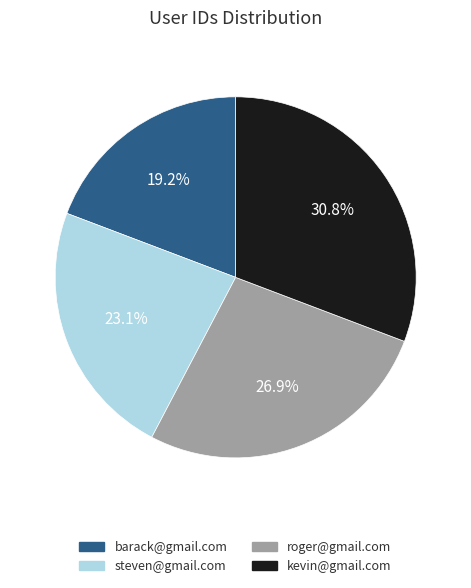

Combined, do steven@gmail.com and barack@gmail.com account for over 50%?

No